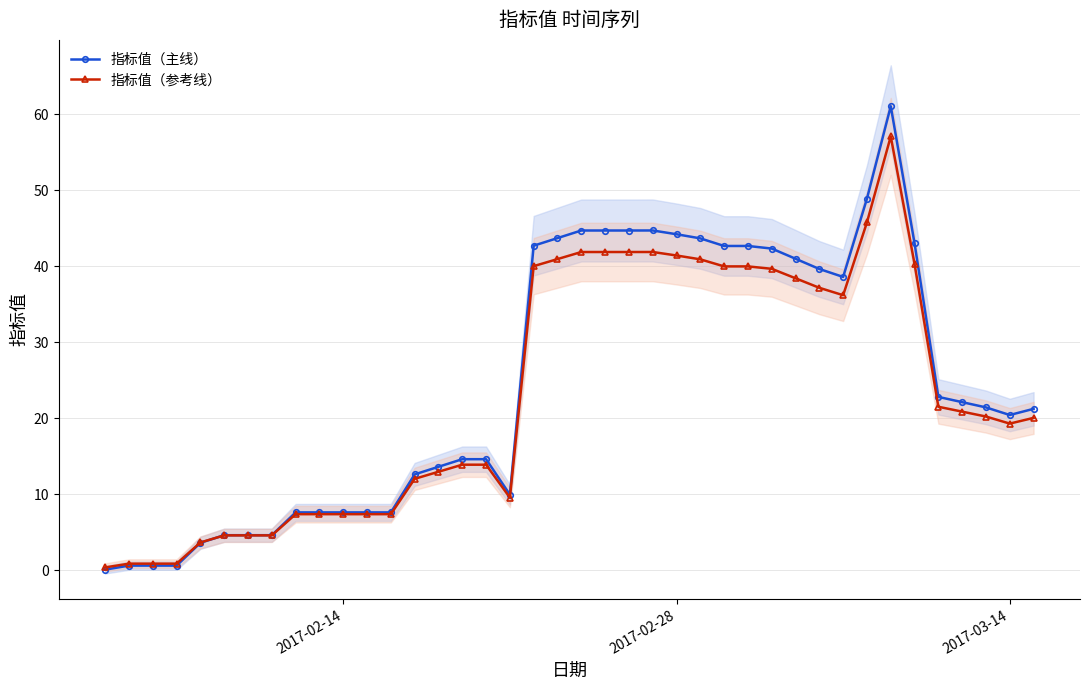

What is the highest value of the 指标值（参考线） series?

57.1